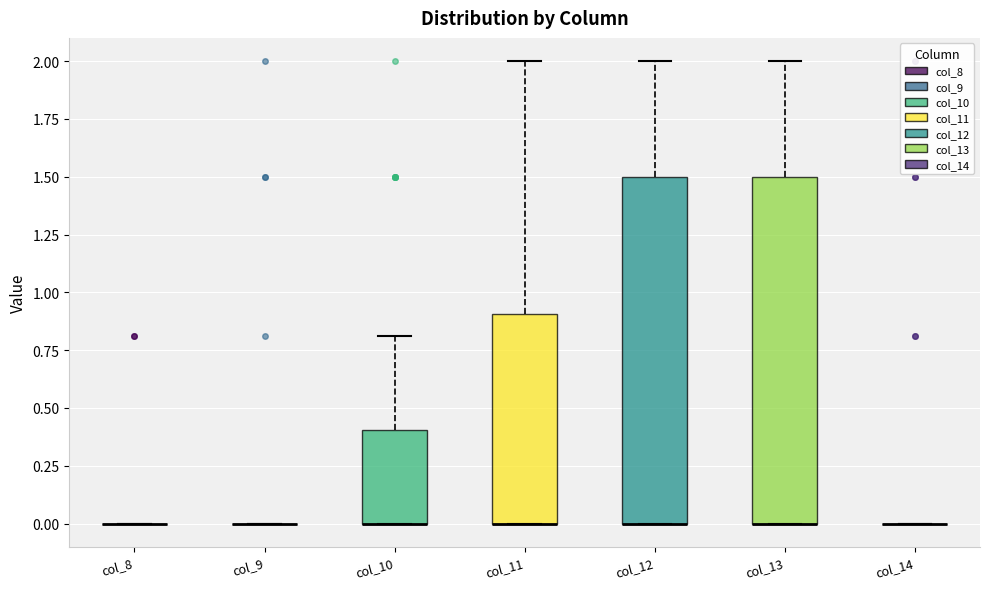

Where is the upper edge of the box for col_13 on the y-axis? The values are not printed on the chart, so give them approximately, as read against the axis.

1.5